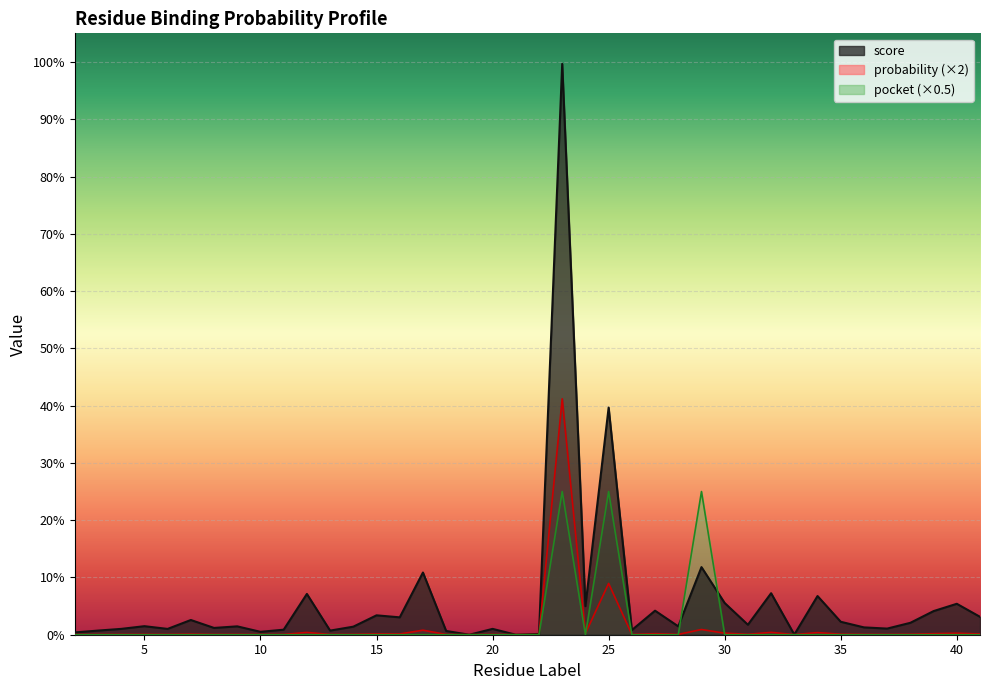

What is the sum of all pocket values?

1.5